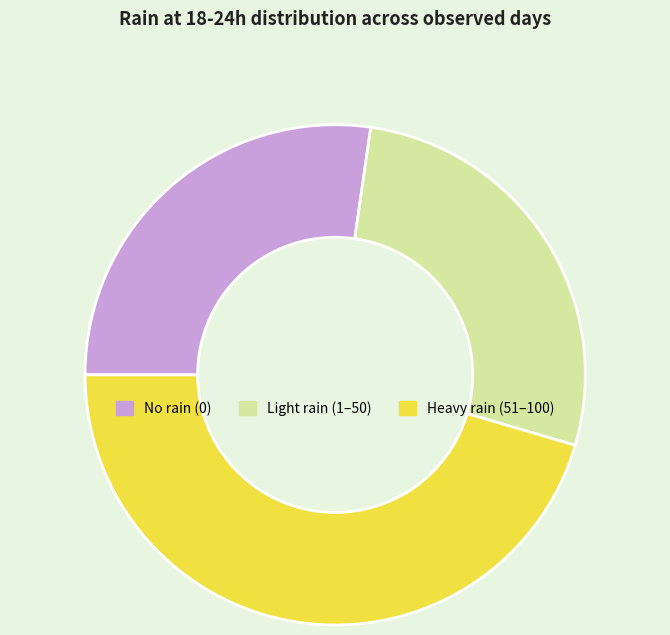

Is there a majority slice in this chart?

No